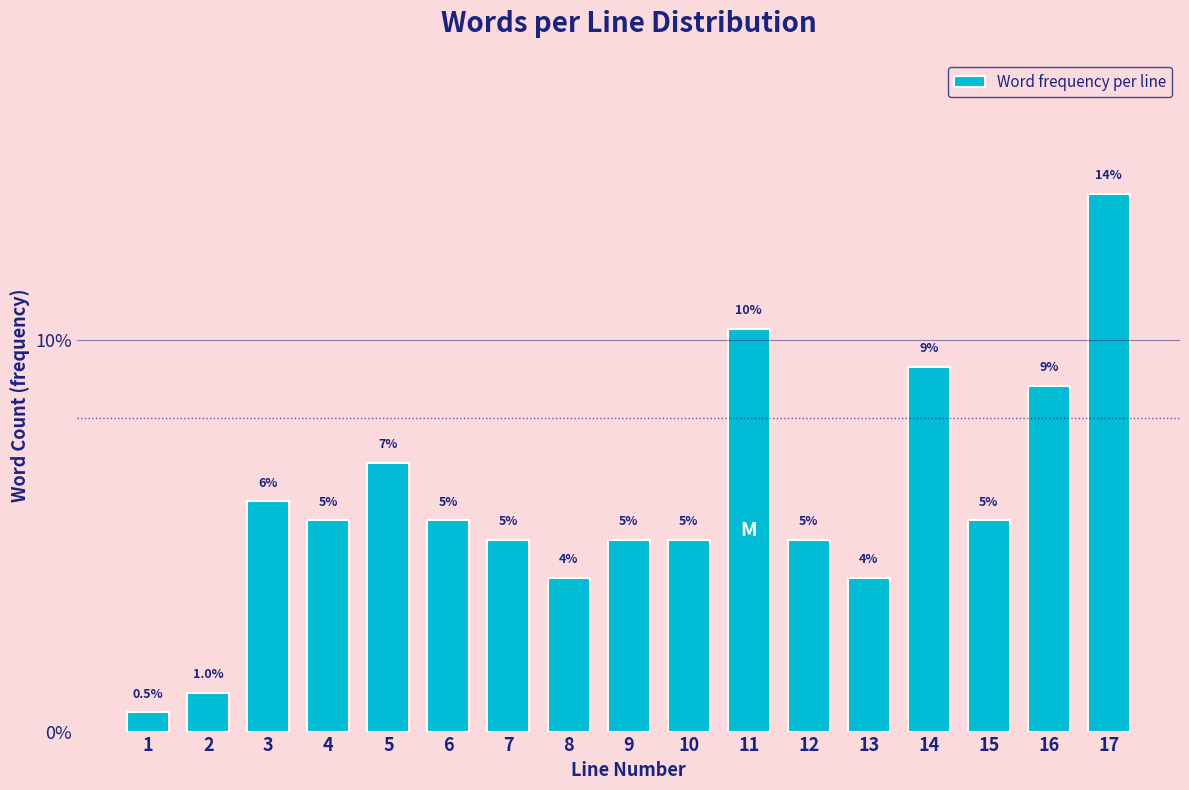

How many bars are there in total?

17